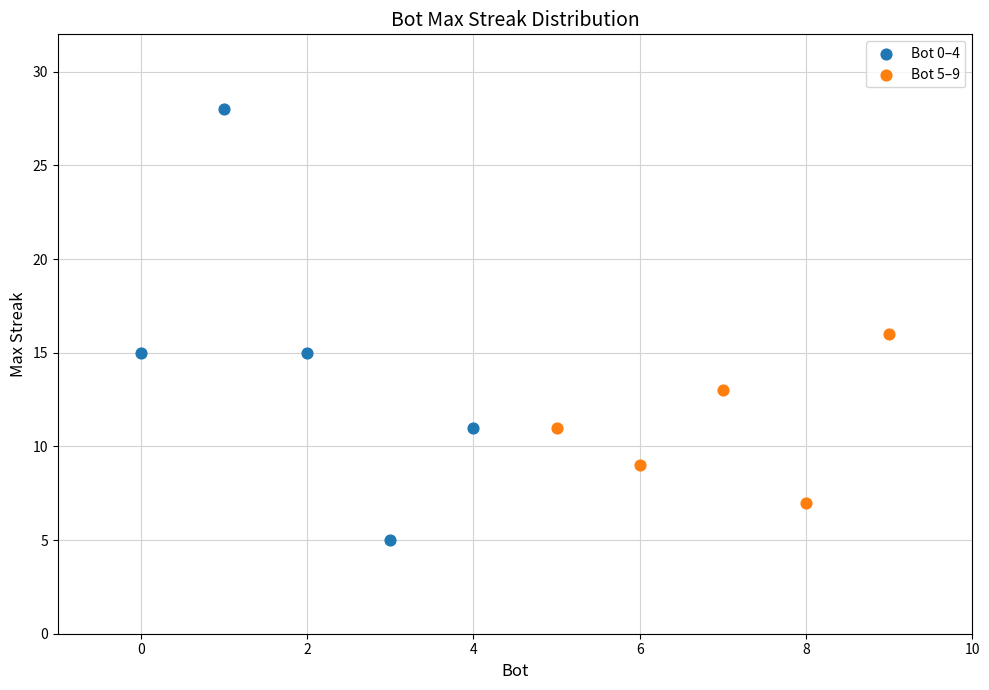

Which series contains the lowest Y value?

Bot 0–4